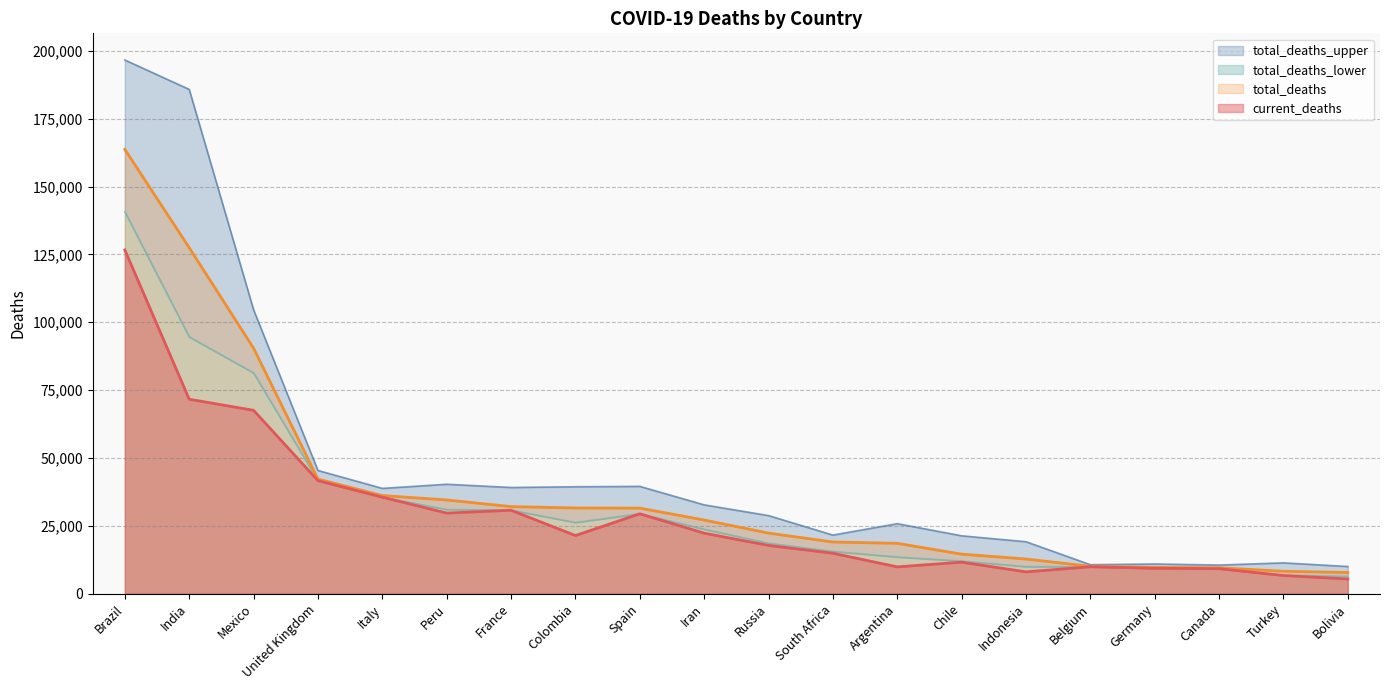

Reading left to right, what are all the values shown in this chart?

total_deaths: 163710	127461	90455	42225	36137	34525	32066	31568	31517	27132	22307	19028	18537	14559	12755	10068	9691	9533	8244	7789
total_deaths_lower: 140686	94611	81347	41653	35556	30991	30759	26222	29446	23725	18585	15570	13505	12019	9954	9924	9346	9220	6803	6369
total_deaths_upper: 196640	185819	104605	45393	38789	40311	39117	39393	39533	32719	28769	21583	25789	21317	19130	10663	10928	10530	11345	10003
current_deaths: 126650	71642	67558	41640	35541	29687	30730	21412	29418	22293	17768	14889	9859	11592	8025	9907	9330	9194	6673	5398